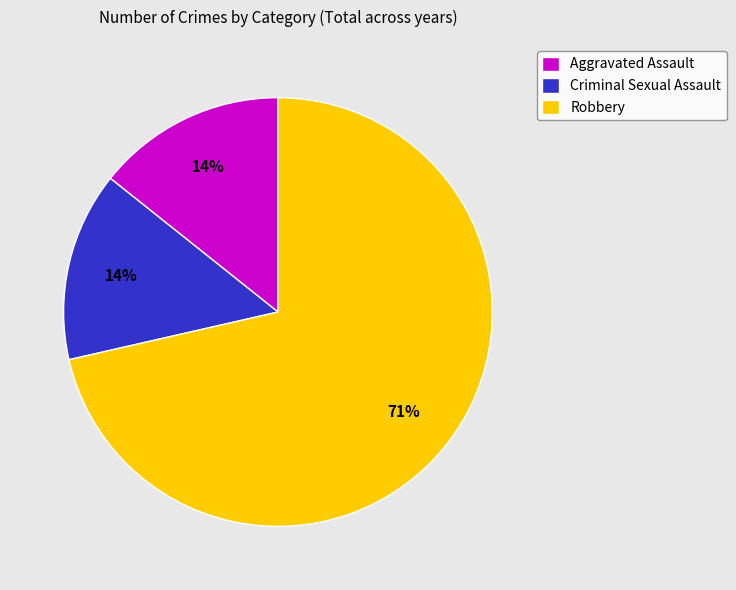

To the nearest percent, what is the combined percentage of Robbery and Aggravated Assault?

86%